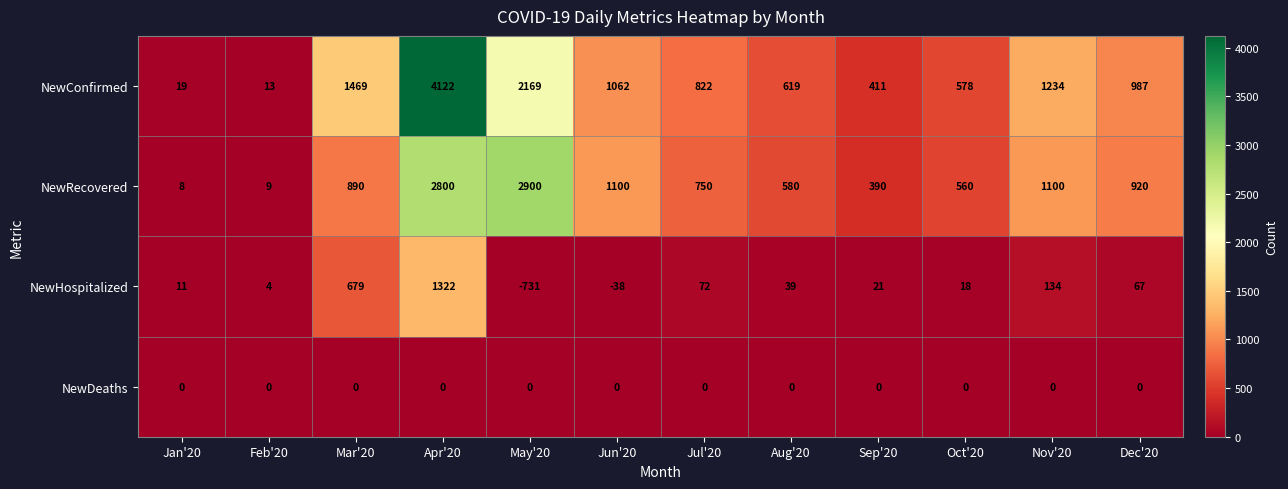

Which series changed the most between Apr'20 and Aug'20?

NewConfirmed